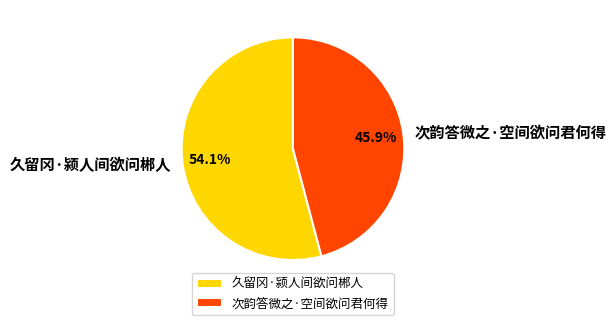

What percentage is the 次韵答微之·空间欲问君何得 slice, to the nearest percent?

46%